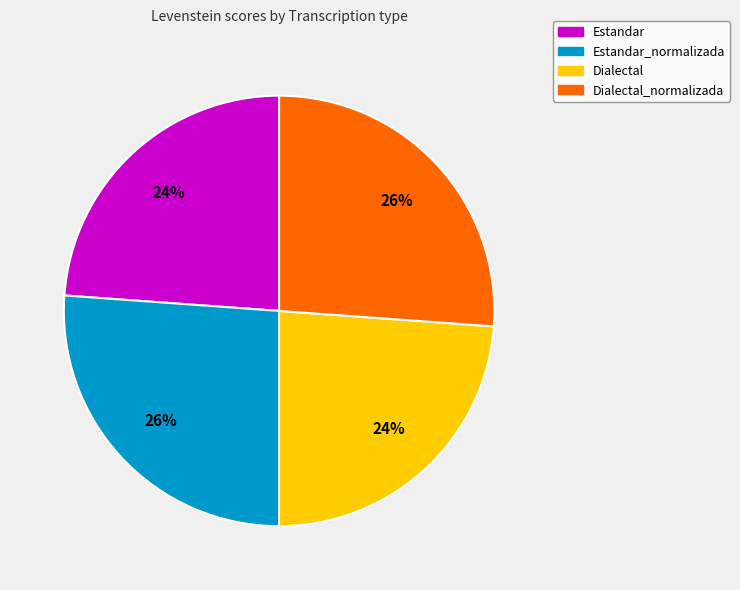

Approximately how many times larger is the value at Estandar compared to Dialectal?

1.0